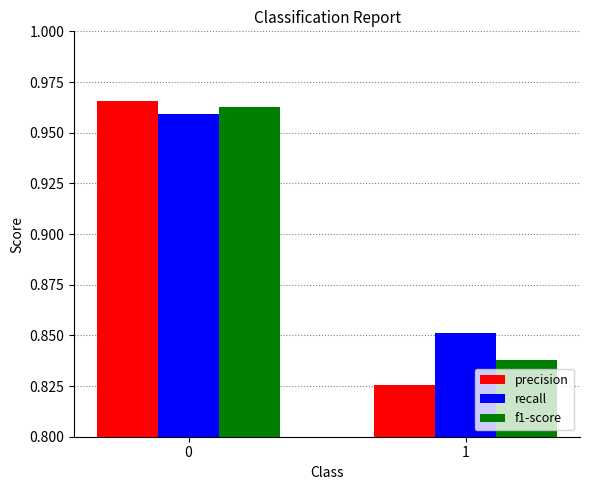

List the series in order of their peak value, highest first.

precision, f1-score, recall